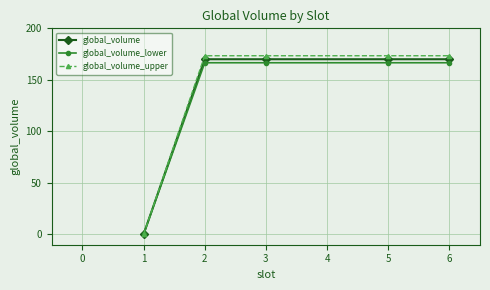

What is the maximum value shown in the chart?

173.4